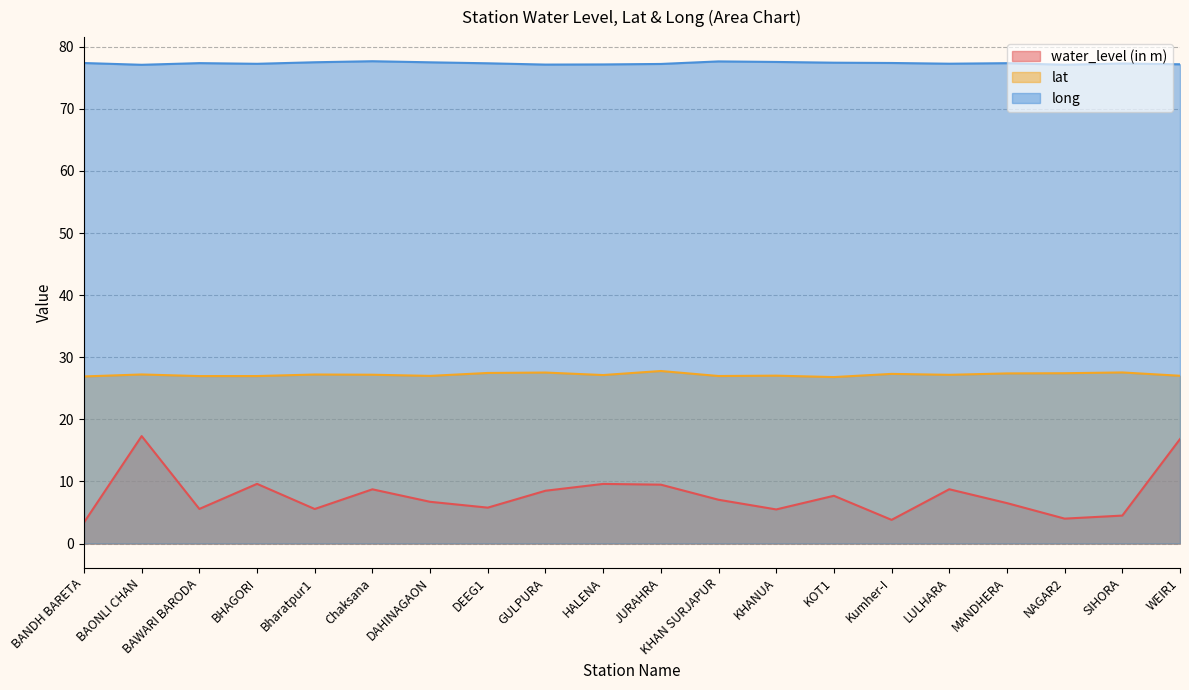

Reading left to right, list all the values displayed in this chart.

water_level (in m): 3.4	17.3	5.6	9.6	5.6	8.7	6.7	5.8	8.5	9.6	9.5	7.0	5.5	7.7	3.8	8.7	6.5	4.0	4.5	16.8
lat: 26.9	27.2	27.0	27.0	27.2	27.2	27.0	27.5	27.5	27.1	27.8	27.0	27.0	26.8	27.3	27.2	27.4	27.4	27.6	27.0
long: 77.4	77.1	77.4	77.3	77.5	77.7	77.5	77.3	77.1	77.2	77.2	77.6	77.5	77.4	77.4	77.3	77.4	77.1	77.3	77.2